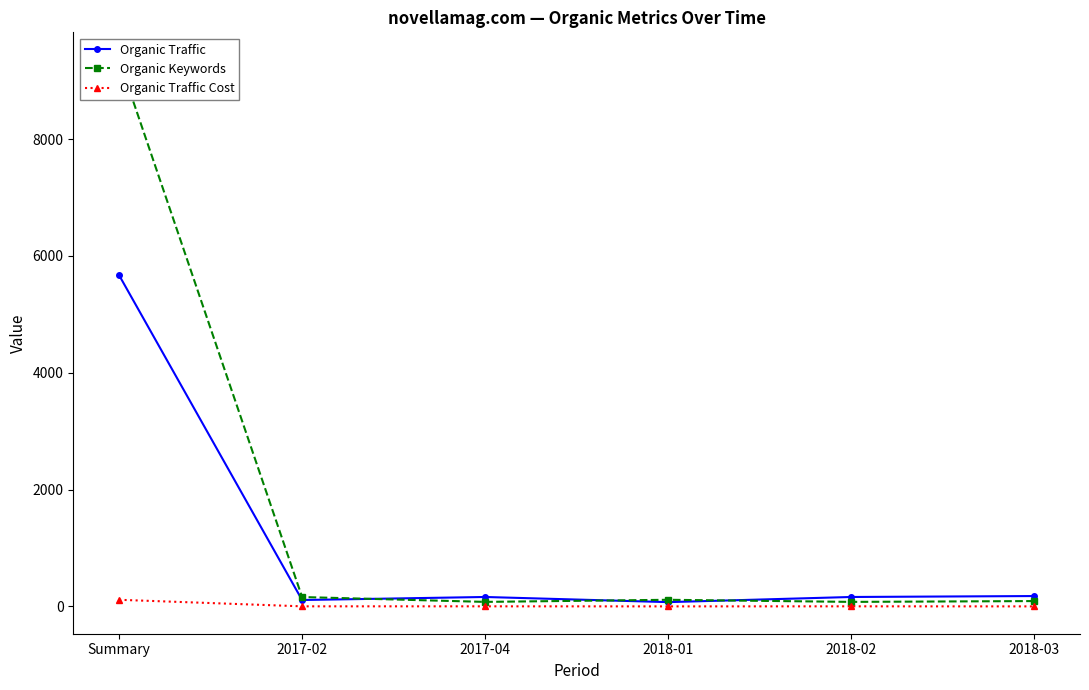

What is the total value across all series at 2017-04?

242